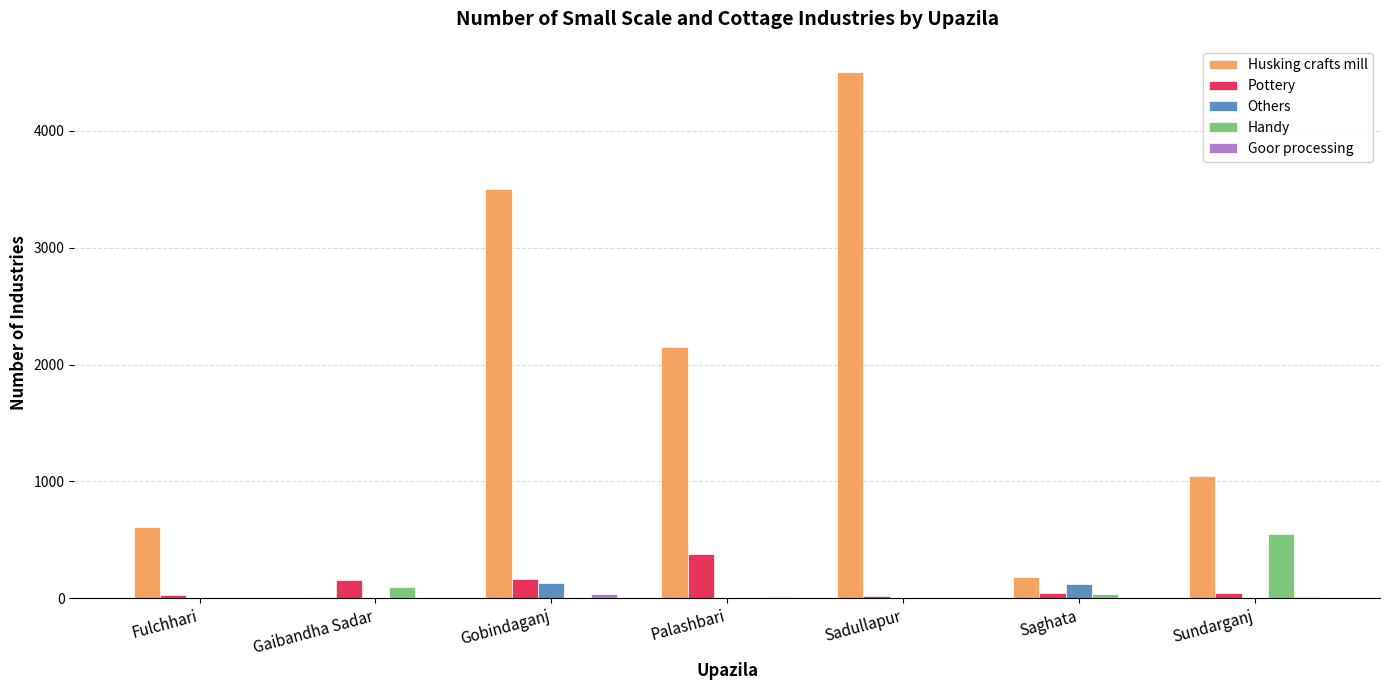

At which category is the sum across all series the highest?

Sadullapur